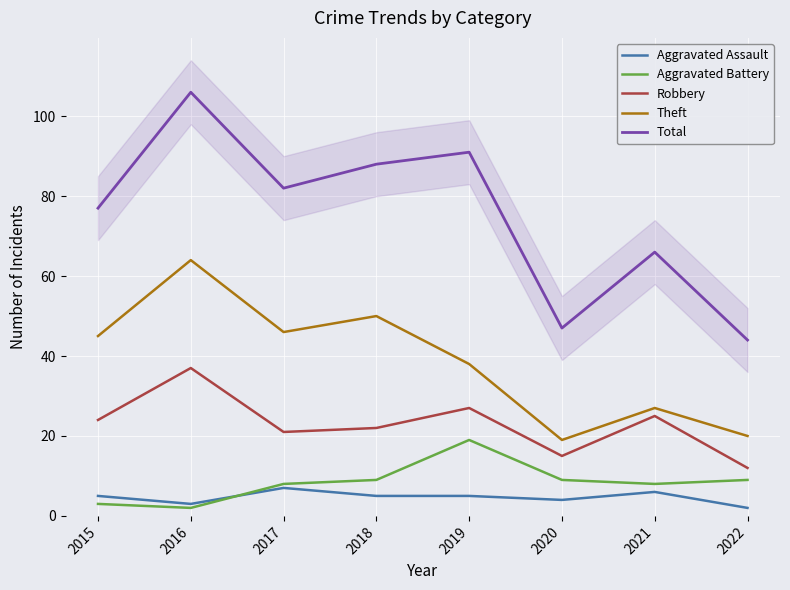

What is the difference between the maximum and minimum values in the Aggravated Assault series?

5